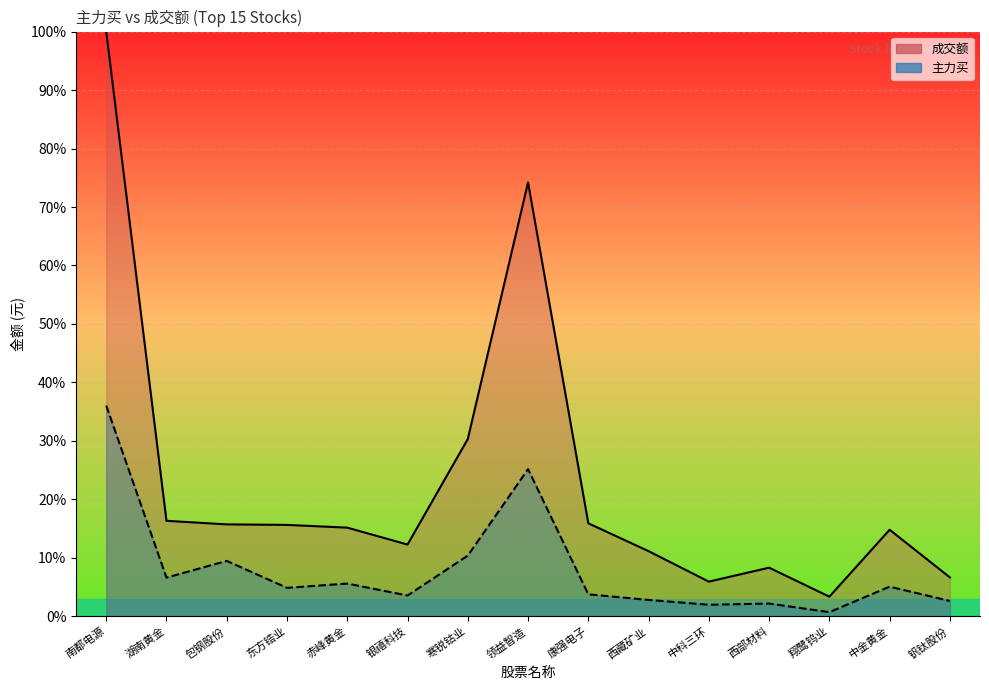

Does the chart display data point markers on the line(s)?

No